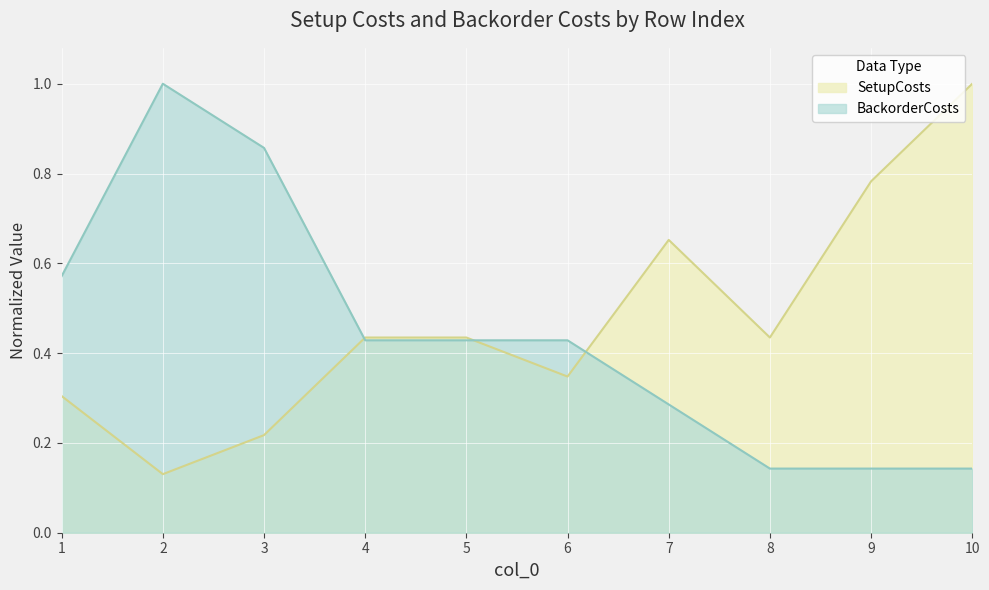

At which category is the sum across all series the highest?

10